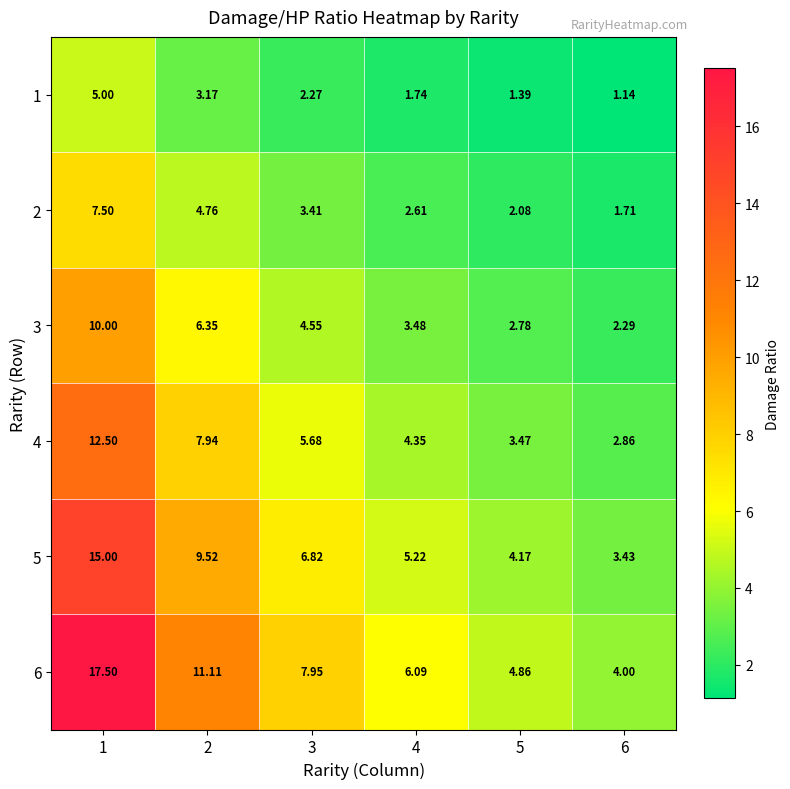

Count the number of data series in this chart.

6